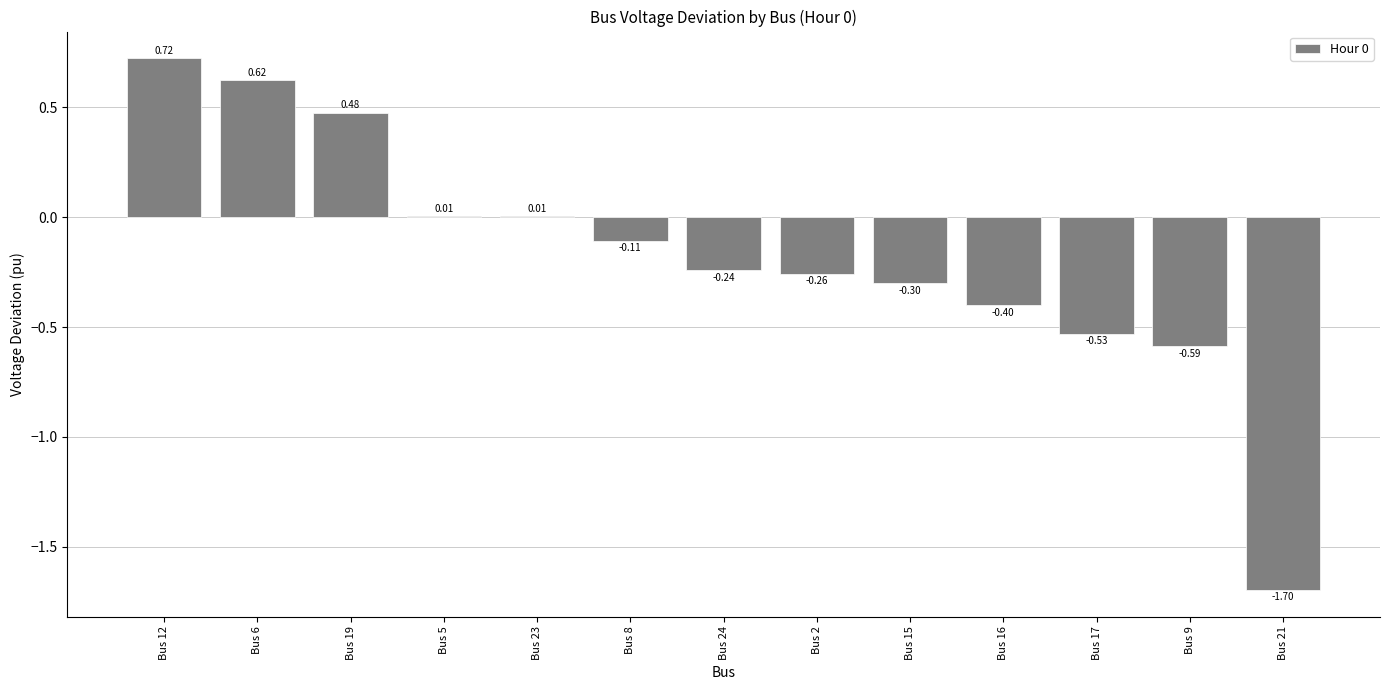

How many categories are shown in the chart?

13